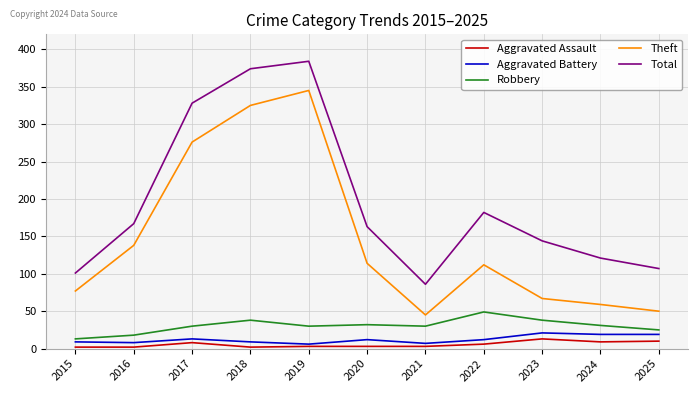

What are all the series names shown in the legend?

Aggravated Assault, Aggravated Battery, Robbery, Theft, Total